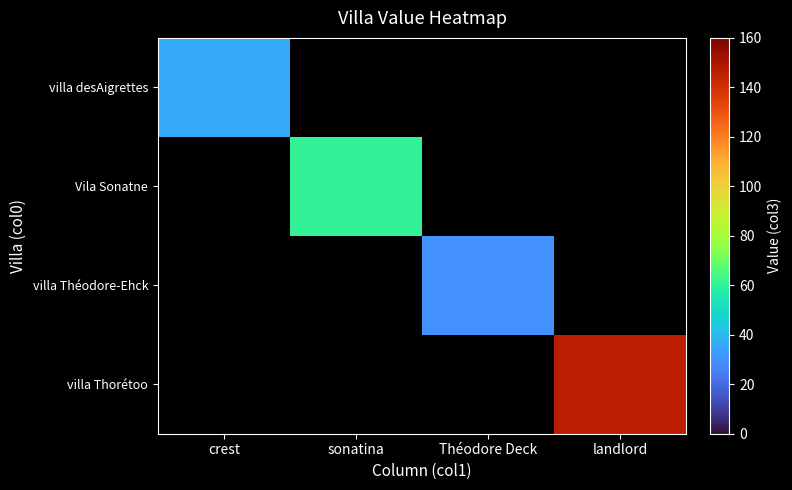

At which category does the chart reach its minimum across all series?

Théodore Deck